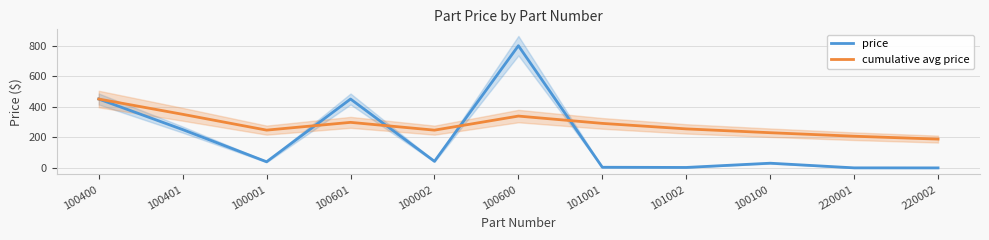

How many data points in cumulative avg price are less than 255?

5